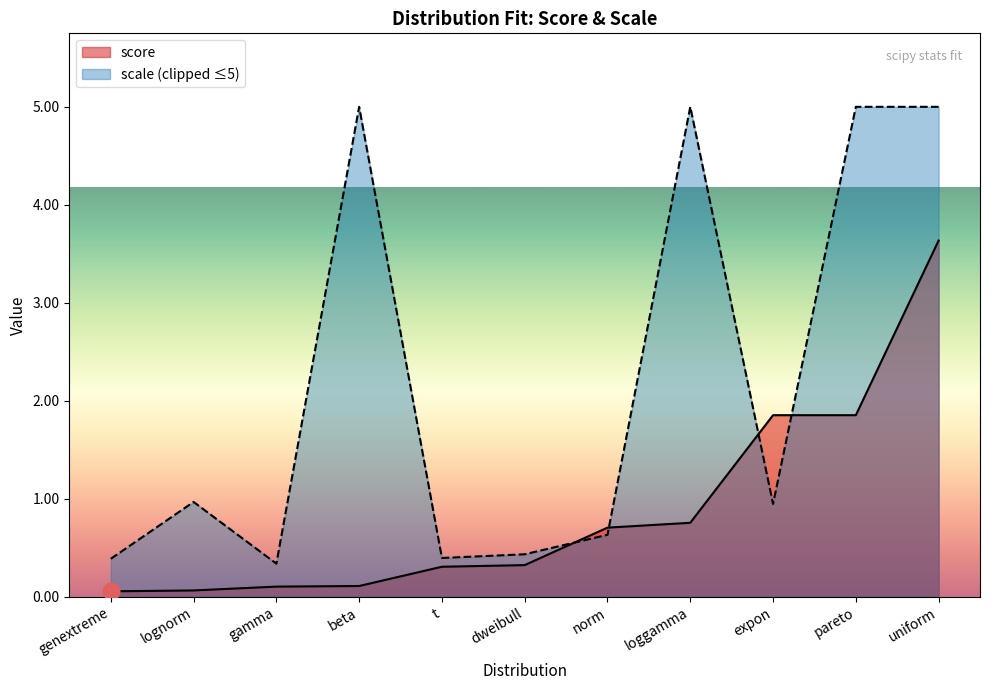

Which label corresponds to the largest value in the chart?

uniform